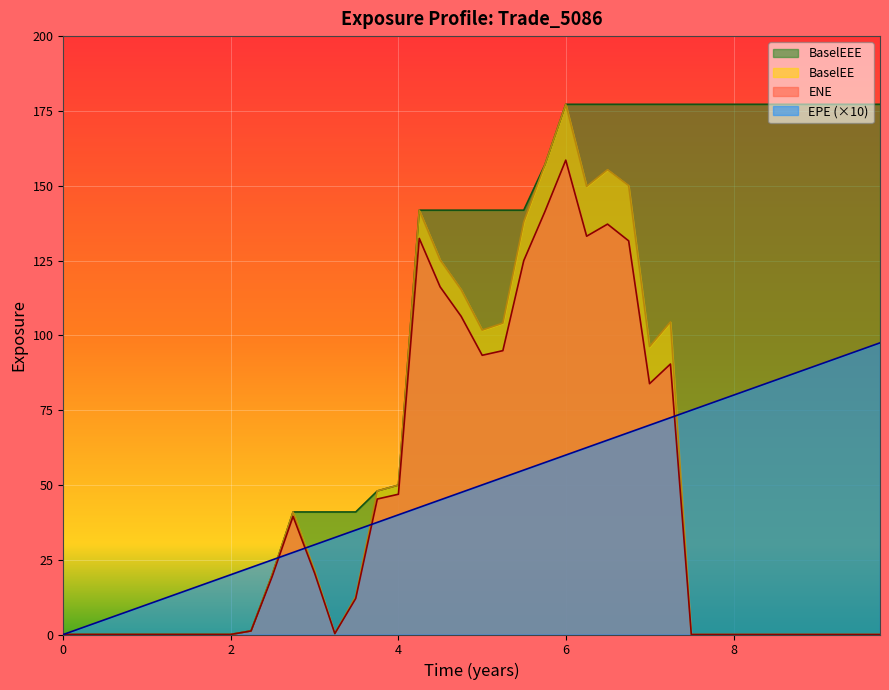

What is the label of the 32nd point from the right?

1.99452